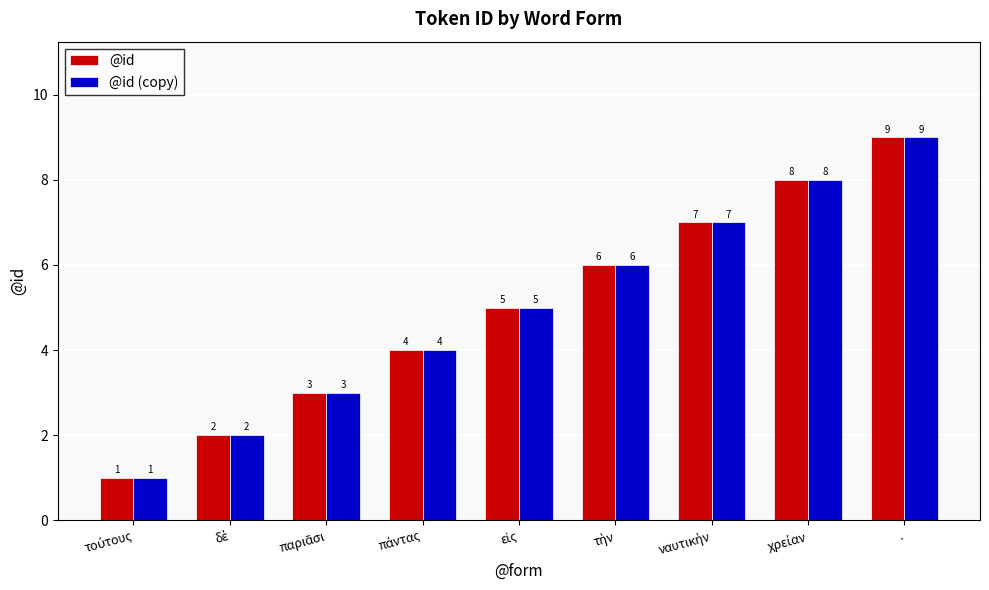

At which category is the sum across all series the highest?

.